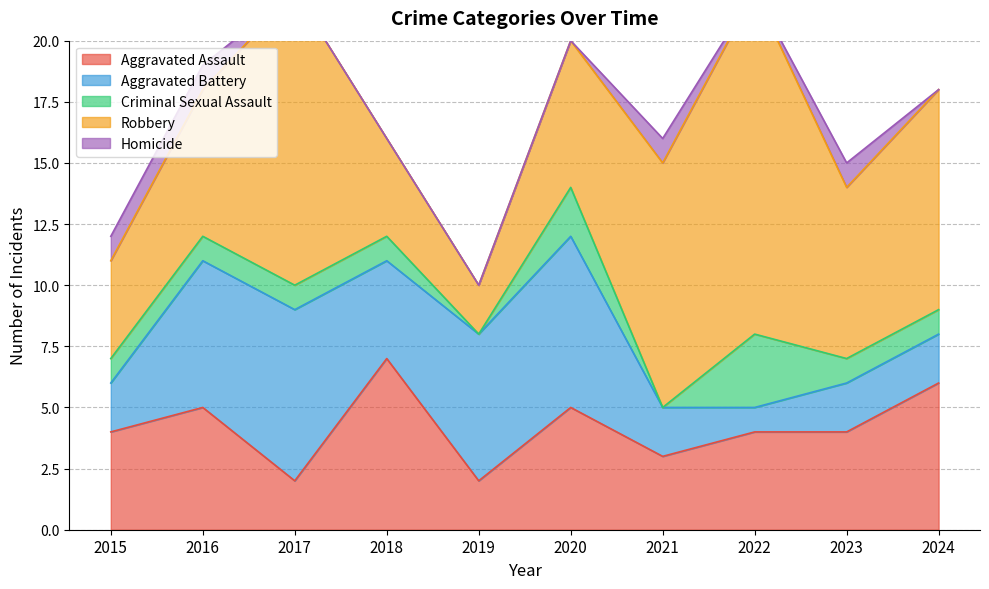

Where is the first local maximum for Homicide?

2021